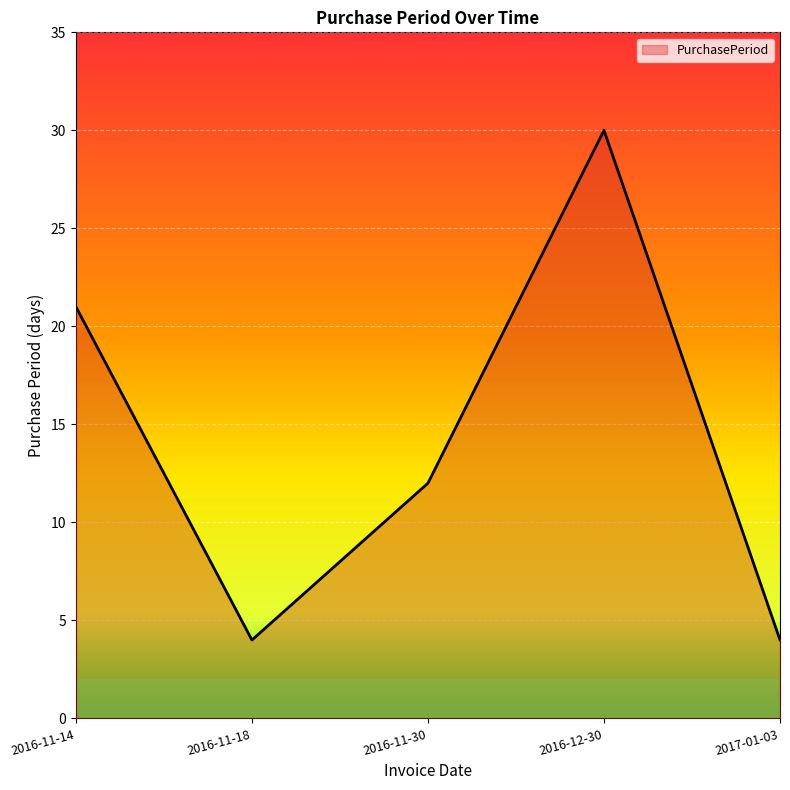

What position from the left is 2016-11-14?

1